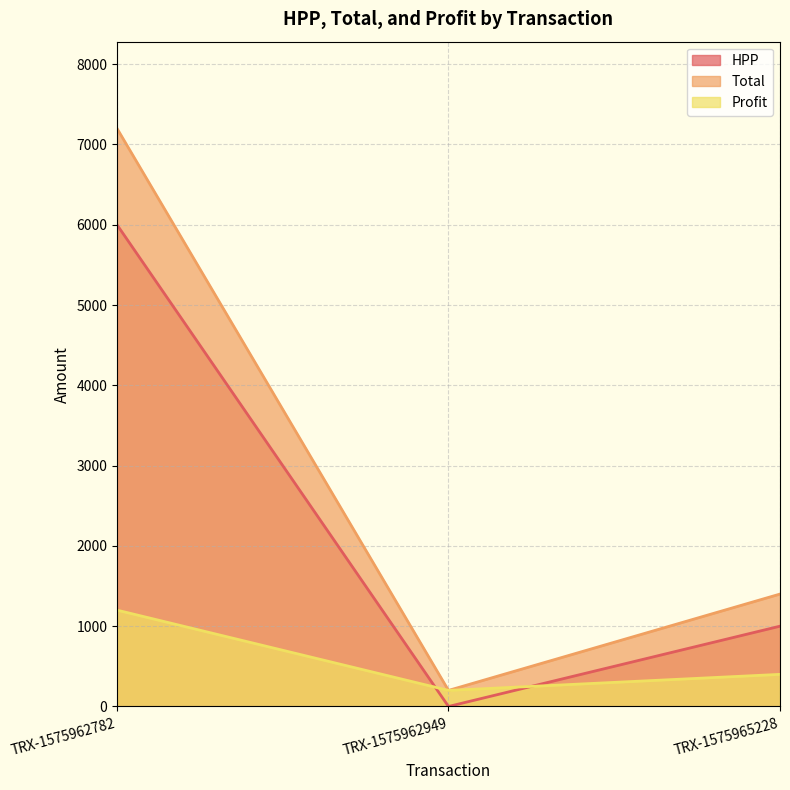

Count the HPP values in the range 0 to 6000.

3